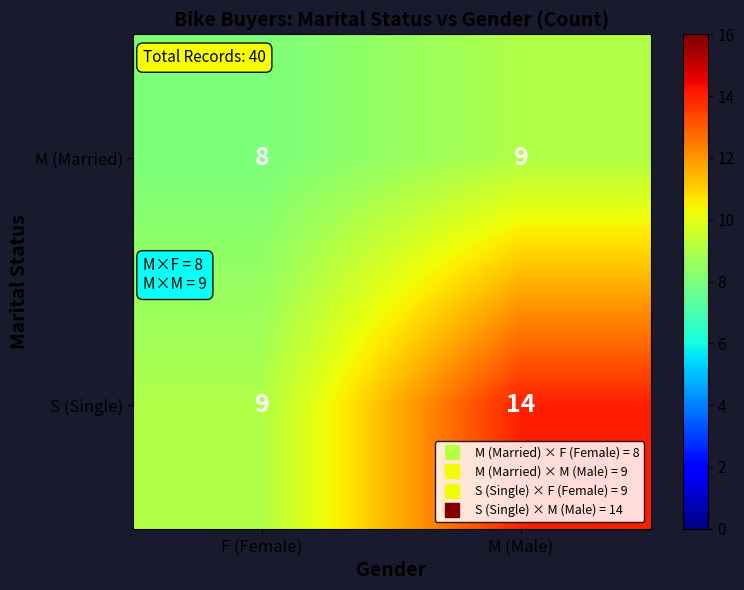

At how many categories does at least one series exceed 10?

1